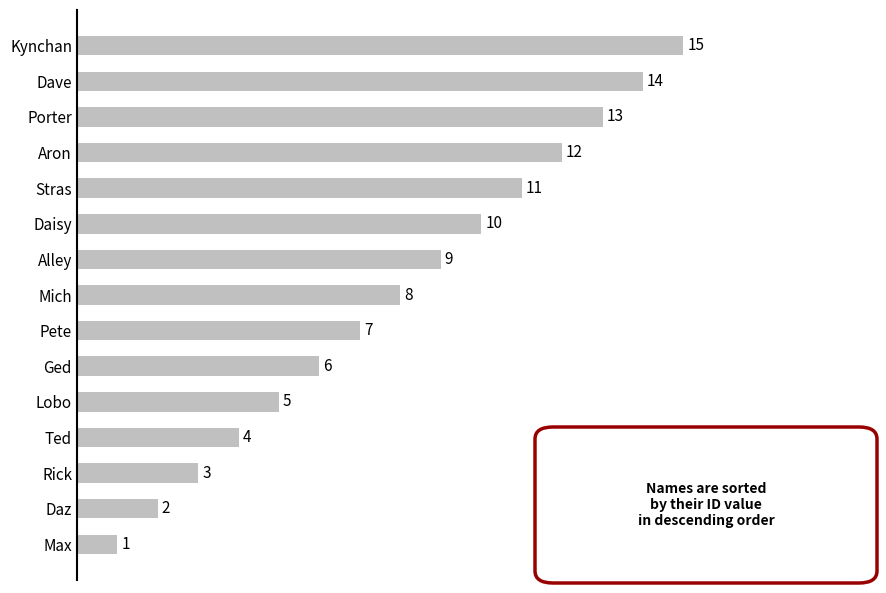

What is the difference between the maximum and minimum values?

14